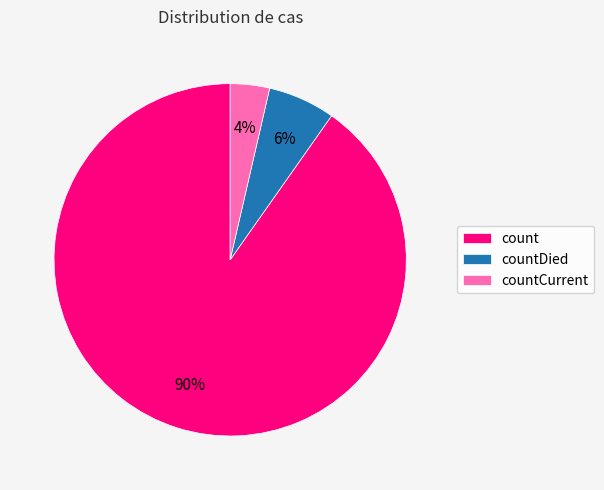

What percentage is the count slice, to the nearest percent?

90%